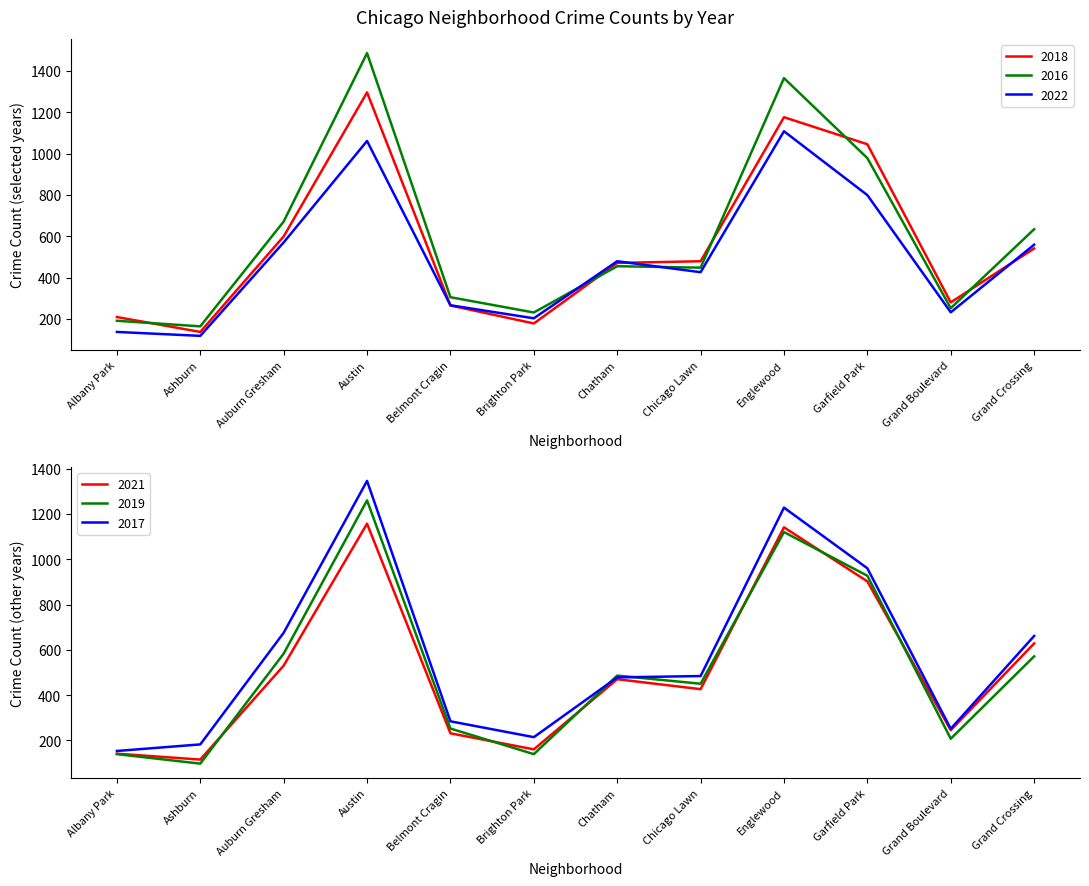

What is the value of the 2022 point at the 6th from the left?

203